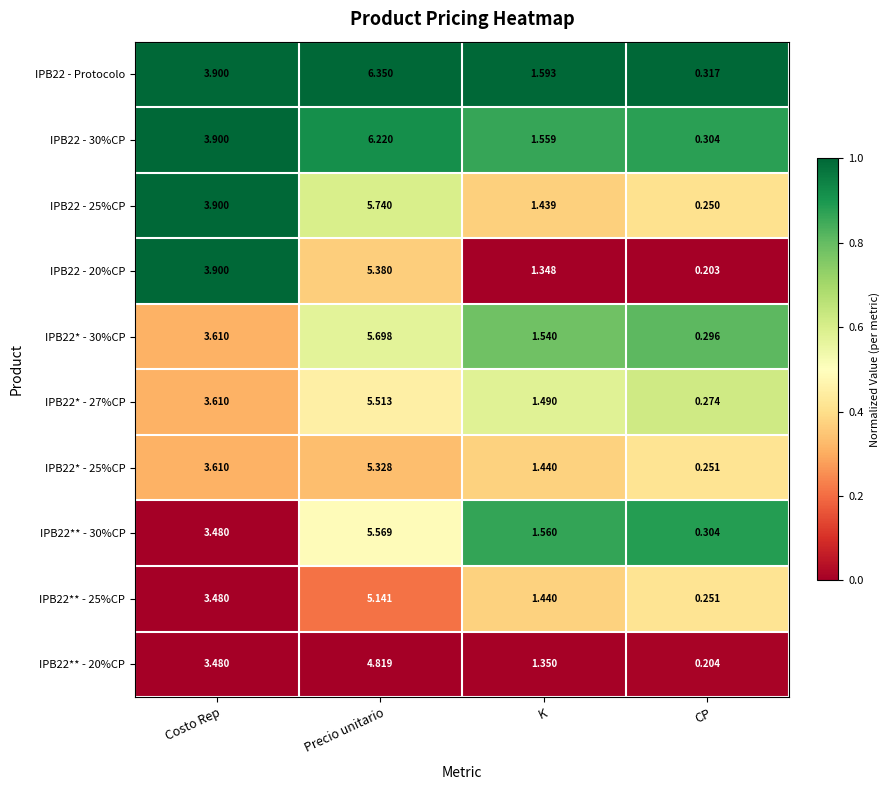

Rank the categories by IPB22** - 30%CP value from highest to lowest.

Precio unitario, Costo Rep, K, CP